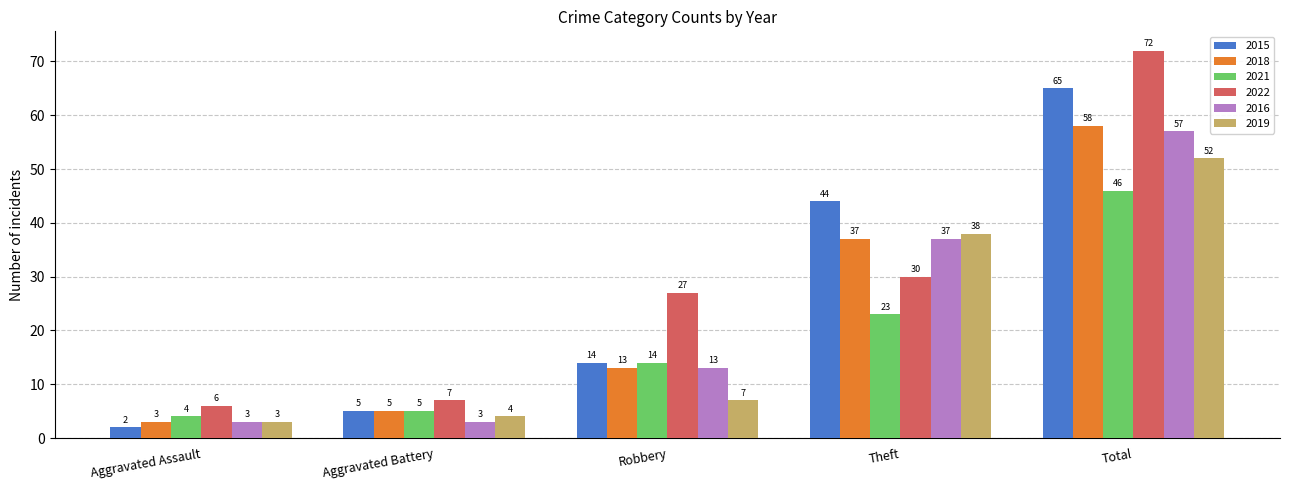

At which category does the chart reach its peak across all series?

Total